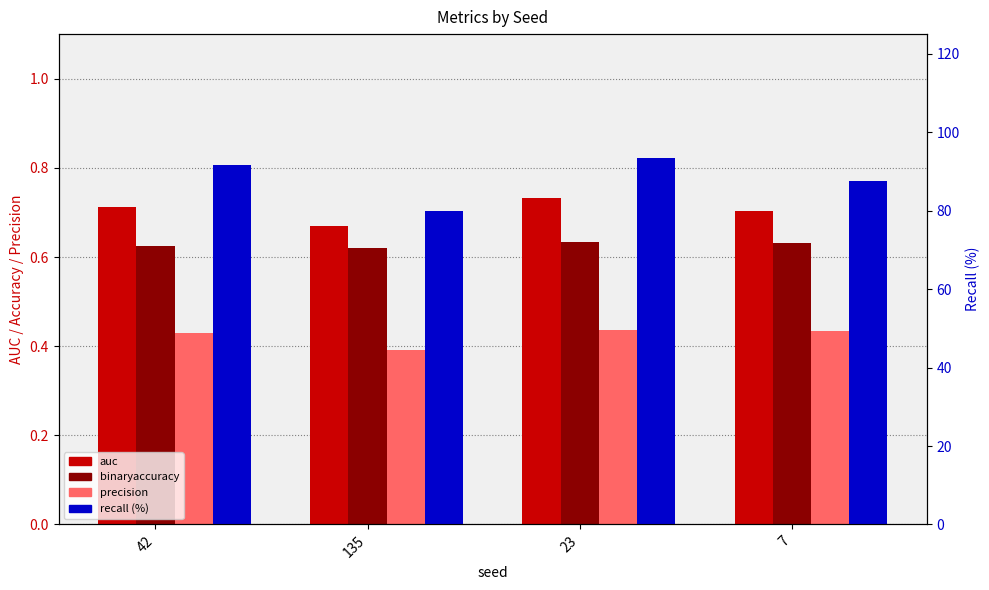

At which label is precision closest to 0?

135